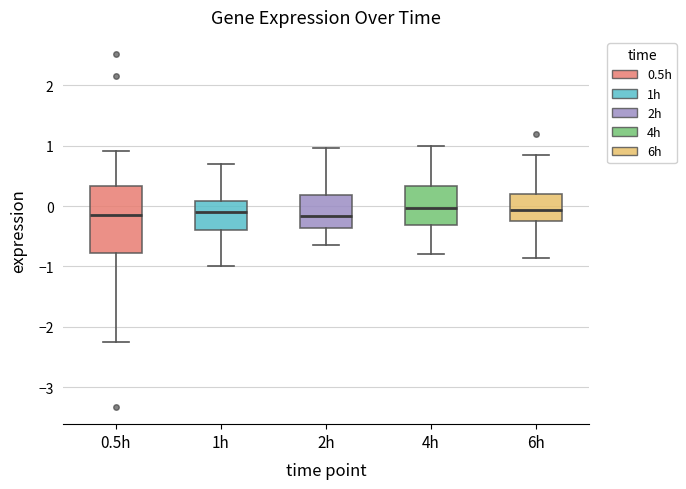

Where does the upper whisker of the box for 1h end on the y-axis? The values are not printed on the chart, so give them approximately, as read against the axis.

0.7